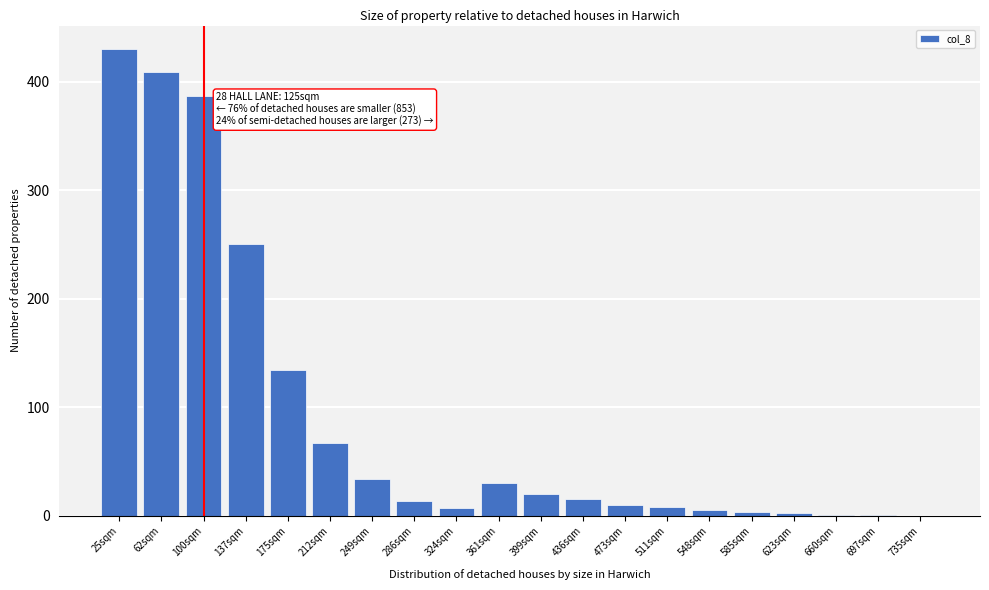

What is the sum of all values?

1826.1